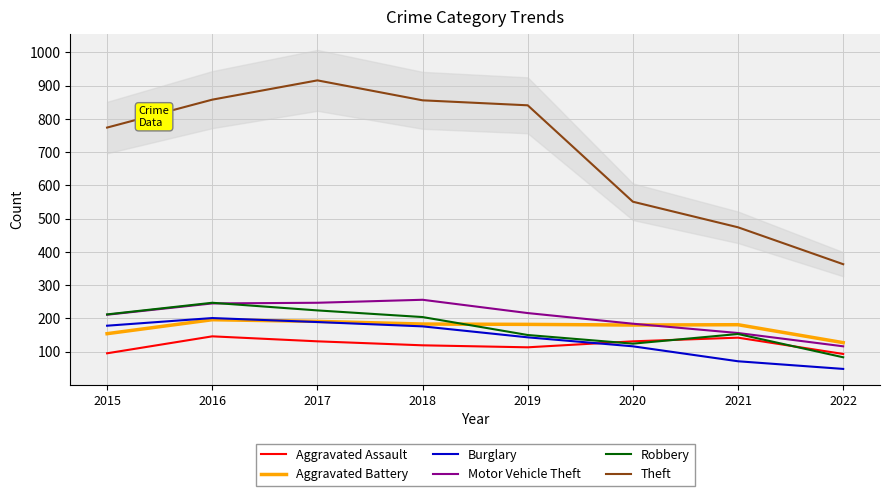

True or false: Aggravated Battery has a value of 109 at 2019.

False